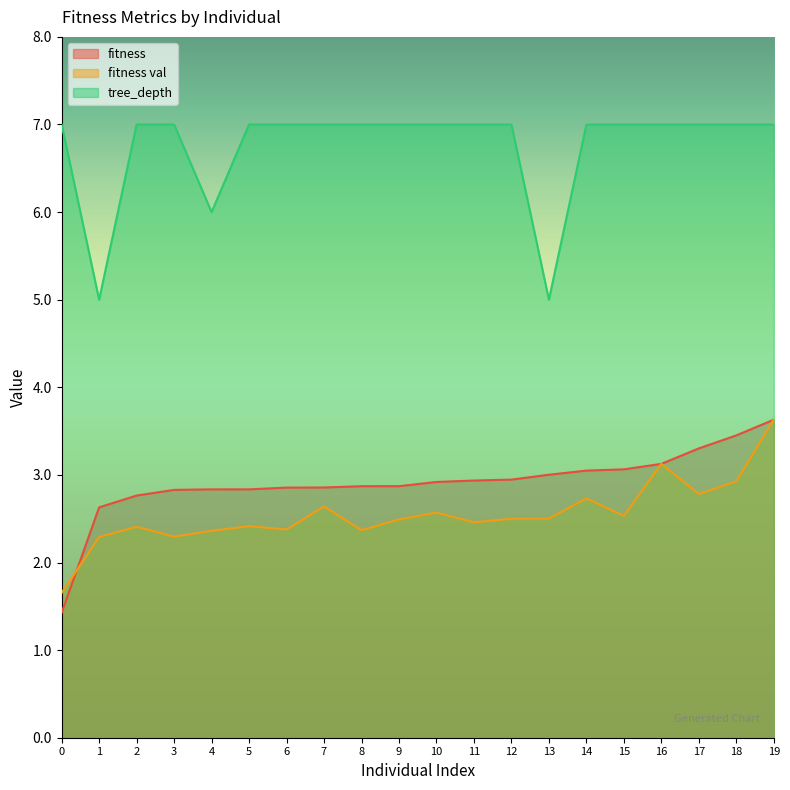

What are all the series names shown in the legend?

fitness, fitness val, tree_depth